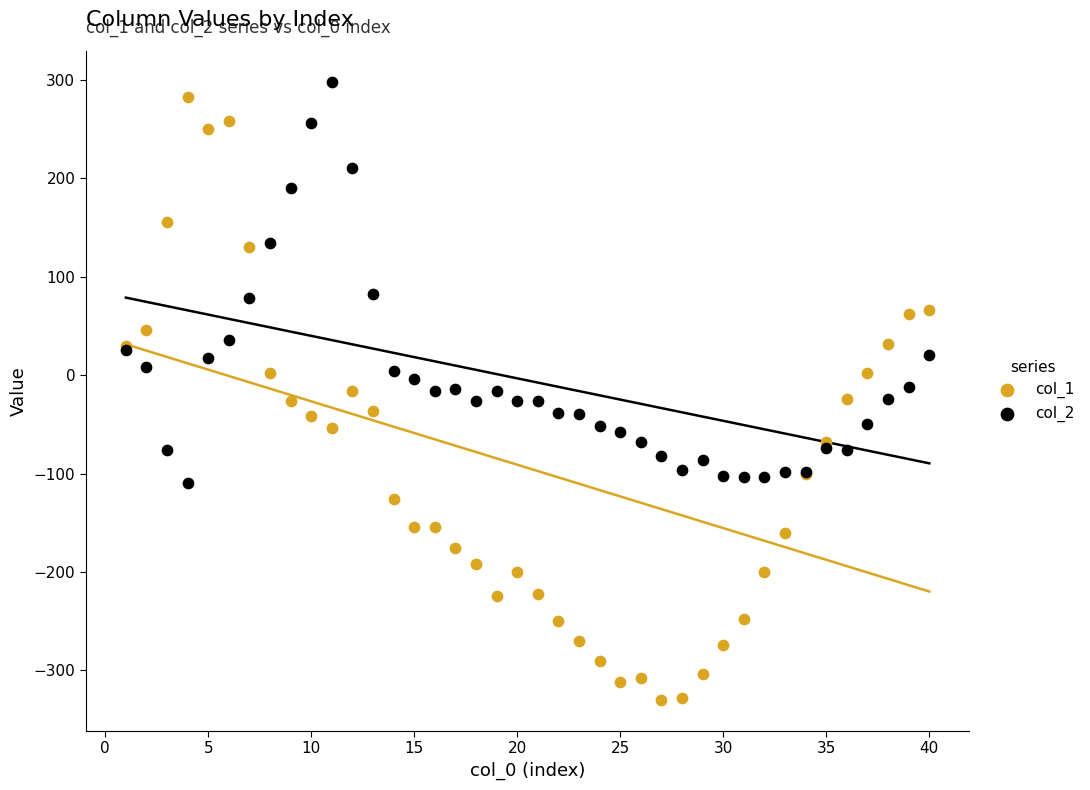

Which series has the widest spread of Y values?

col_1